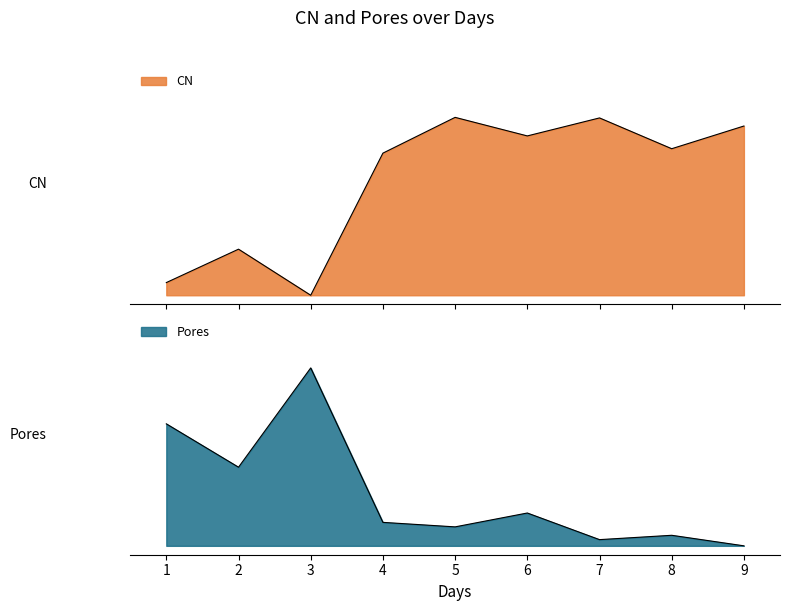

The CN series shows 0.9 at 6. True or false?

True